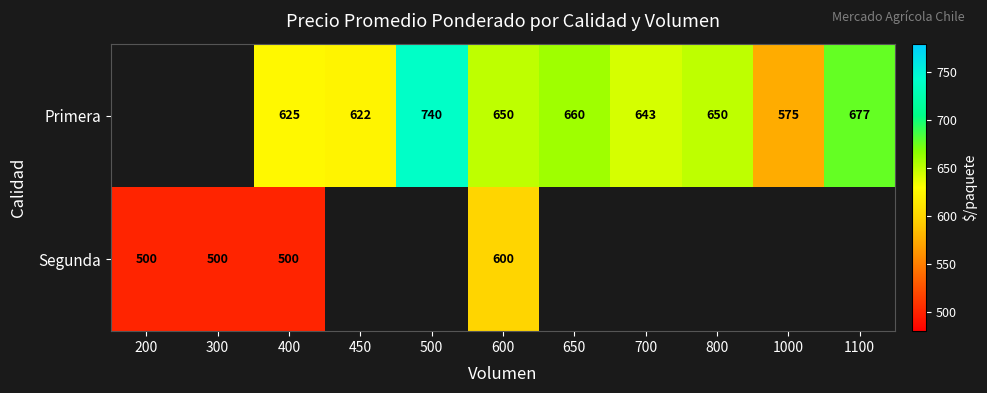

At 400, list the series in order from smallest to largest.

Segunda, Primera